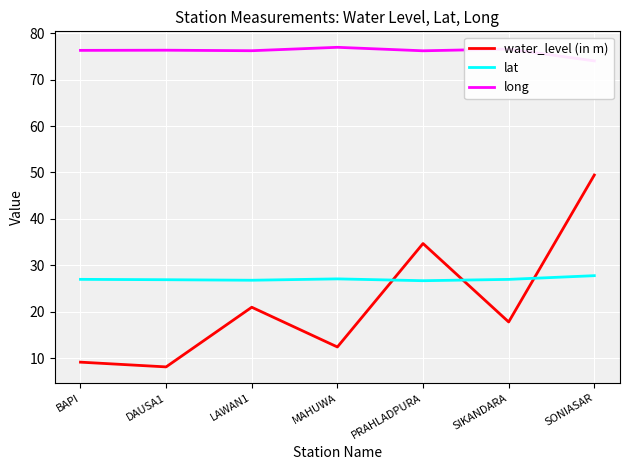

List the series in order of their peak value, lowest first.

lat, water_level (in m), long